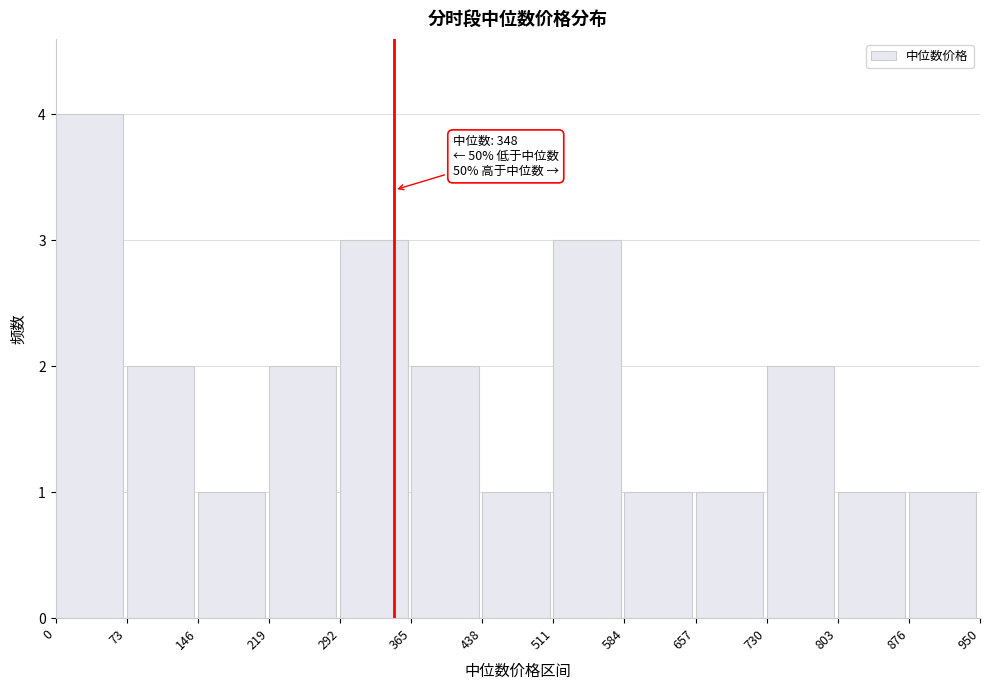

Which range on the x-axis has the tallest bar?

0 to 73